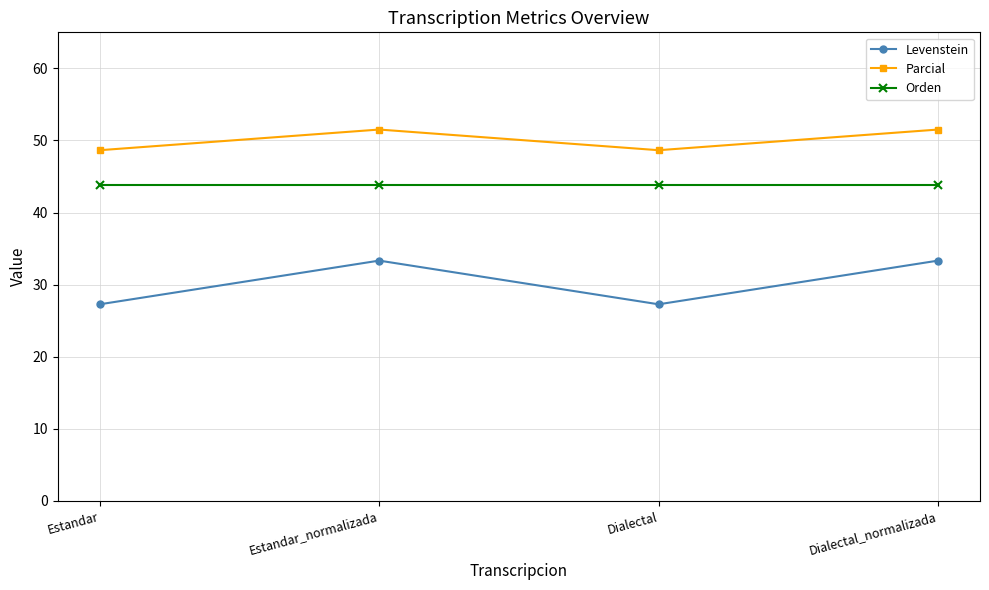

Count the number of categories in the chart.

4